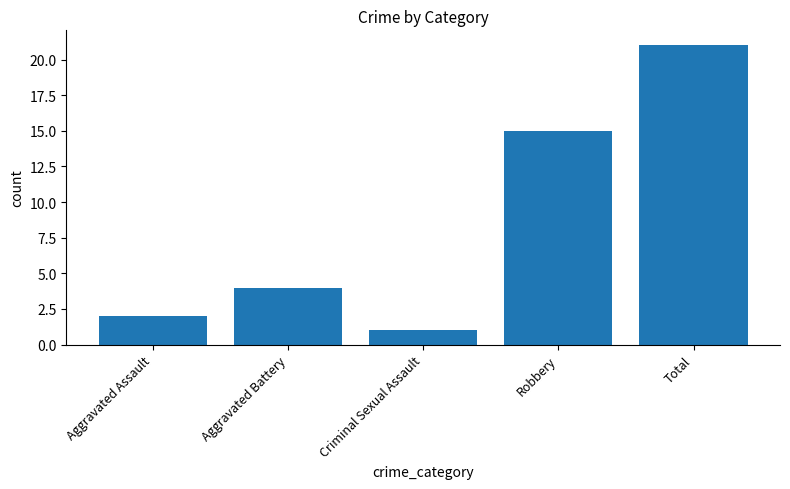

How many series are shown in this chart?

1